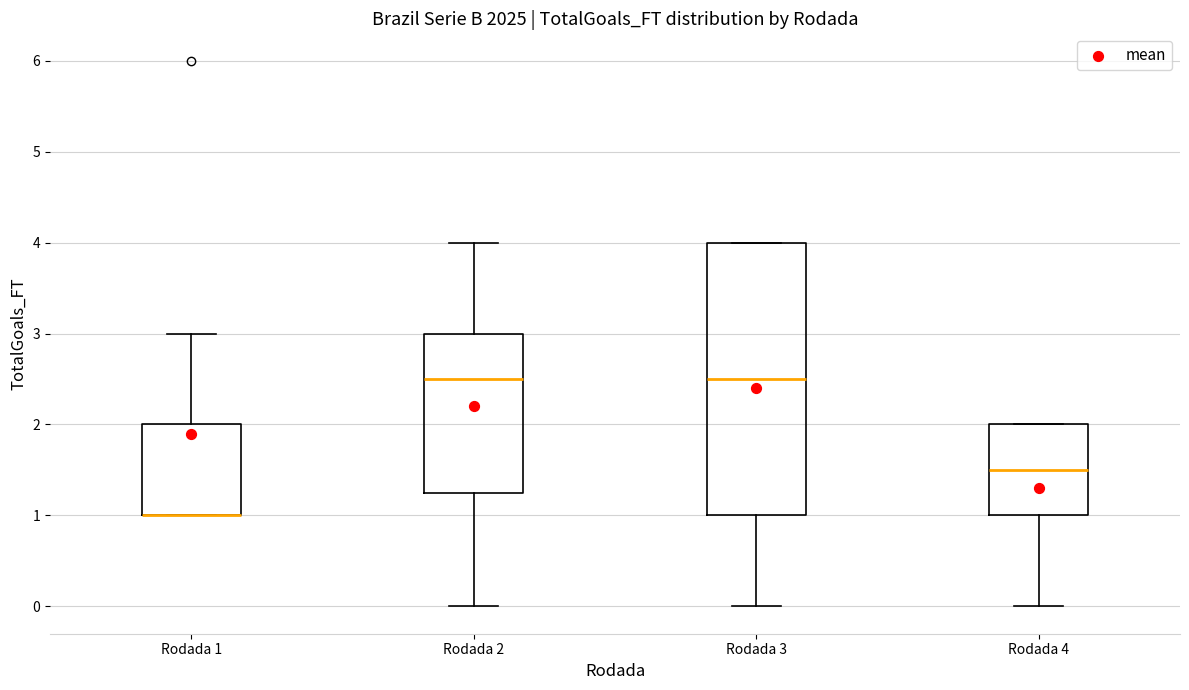

Reading left to right, transcribe this box plot: for each box, give where its median line is, the range the box spans, and where its two whiskers end, as read against the y-axis. The values are not printed on the chart, so give them approximately, as read against the axis.

Rodada 1: median 1.0 (drawn on the box's lower edge), box 1.0 to 2.0, whiskers 1.0 to 3.0
Rodada 2: median 2.5, box 1.3 to 3.0, whiskers 0.0 to 4.0
Rodada 3: median 2.5, box 1.0 to 4.0, whiskers 0.0 to 4.0
Rodada 4: median 1.5, box 1.0 to 2.0, whiskers 0.0 to 2.0